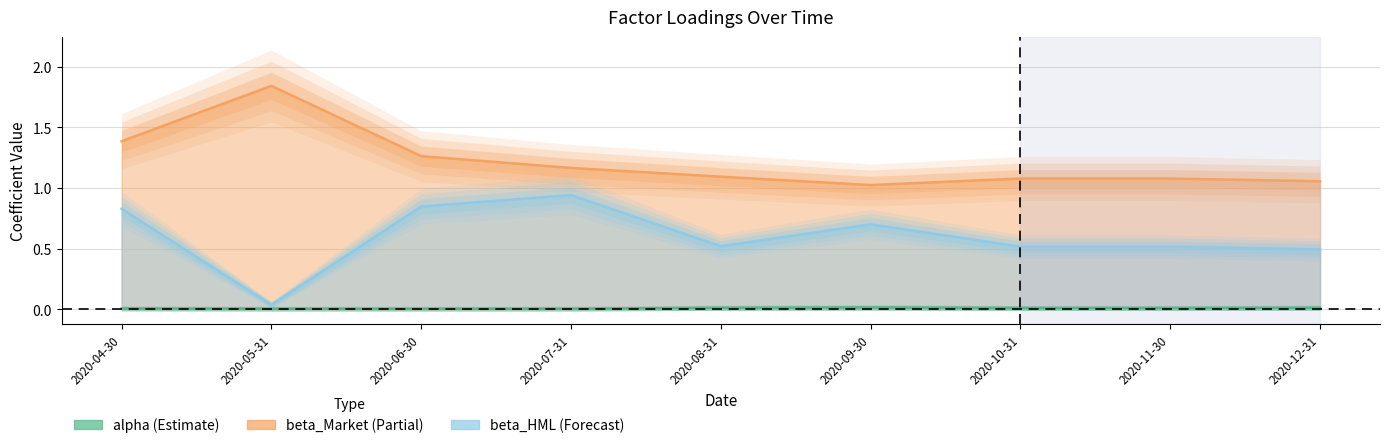

What is the average value of the beta_Market series?

1.2